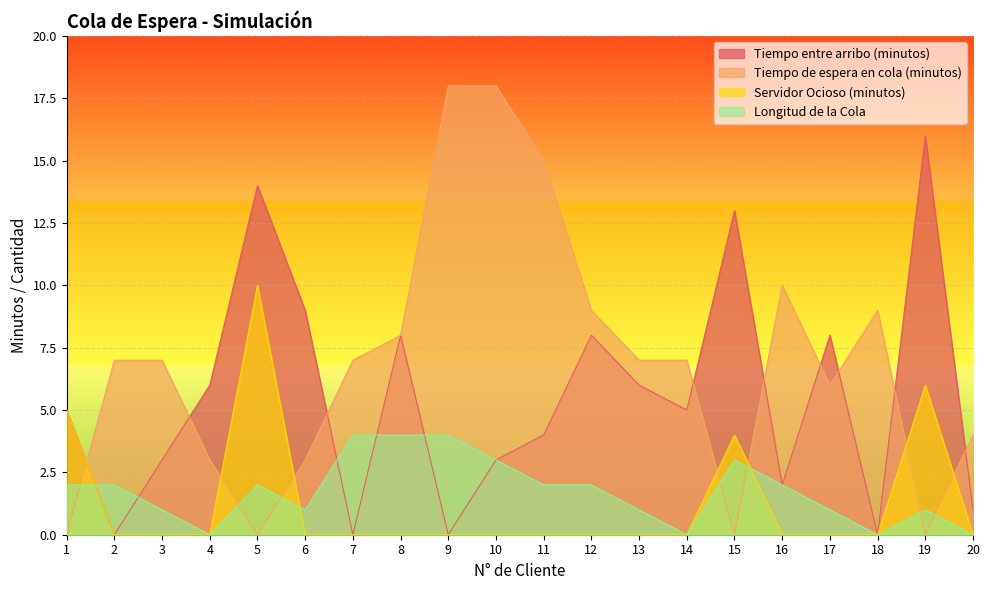

Rank the categories by Servidor Ocioso (minutos) value from lowest to highest.

2, 3, 4, 6, 7, 8, 9, 10, 11, 12, 13, 14, 16, 17, 18, 20, 15, 1, 19, 5